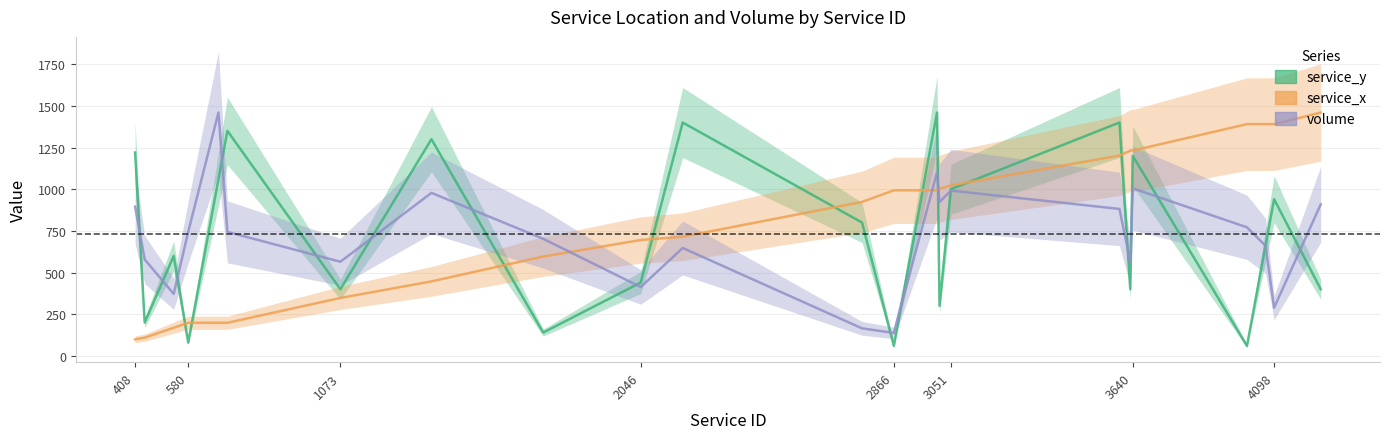

The service_x series shows 695.2 at 2046. True or false?

True